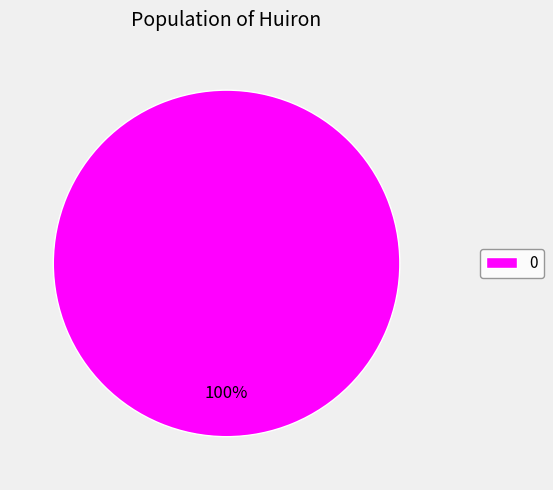

How many segments does this pie chart have?

1